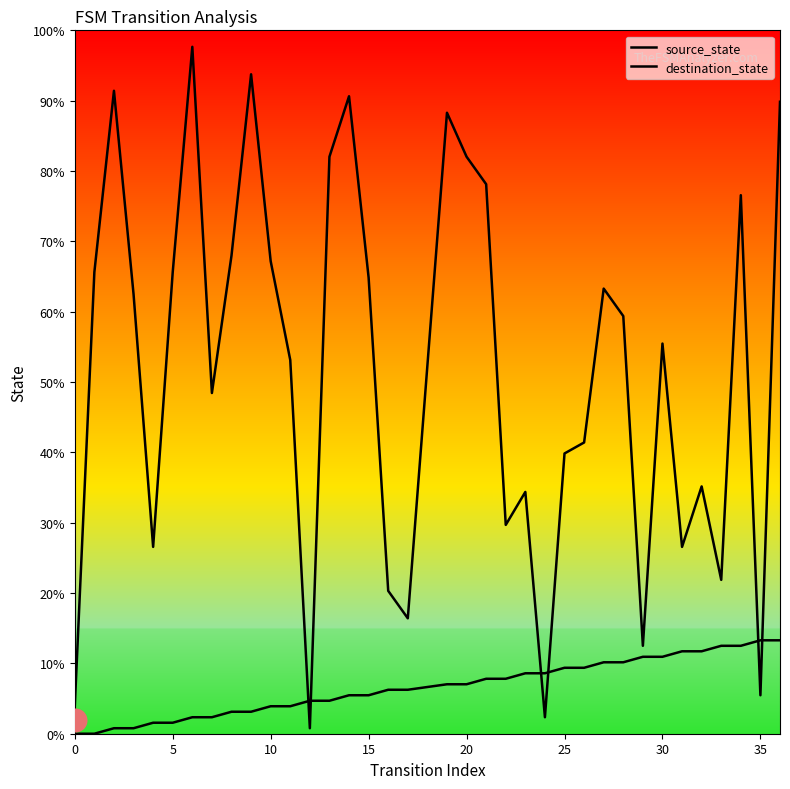

What are all the series names shown in the legend?

source_state, destination_state